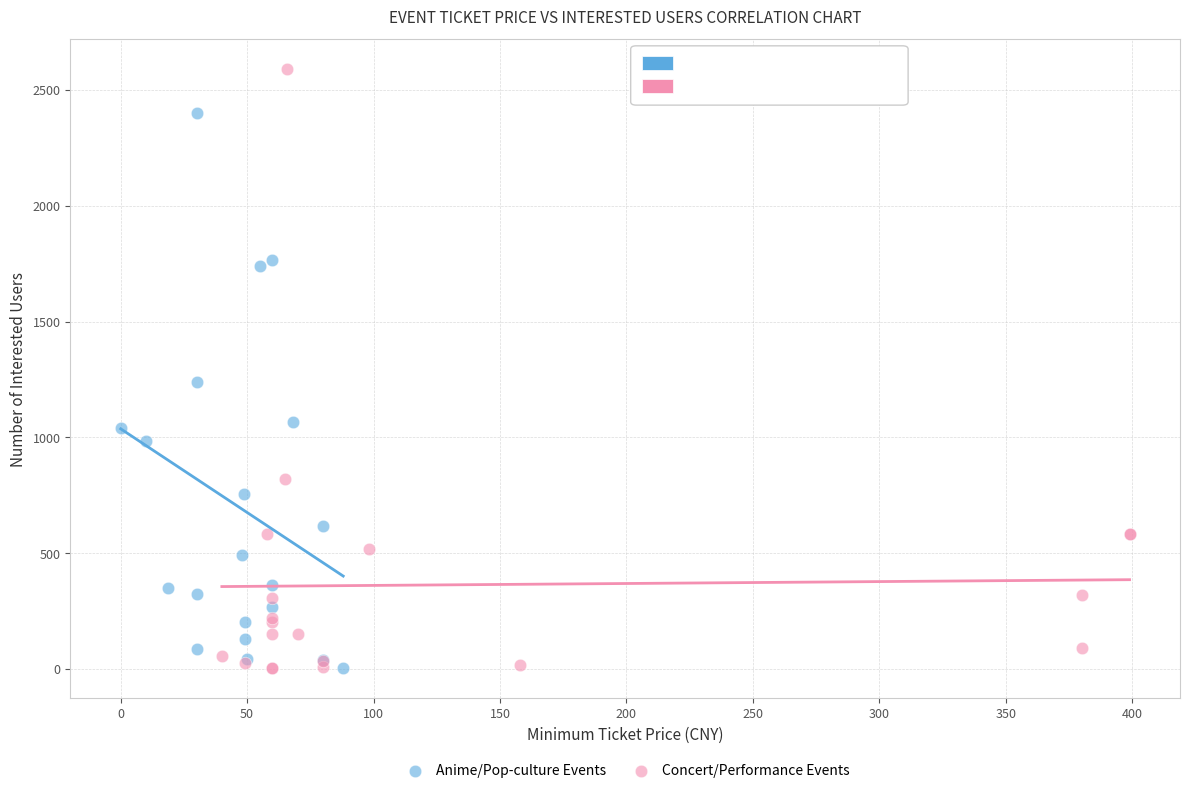

Which series reaches the maximum Y coordinate?

Concert/Performance Events